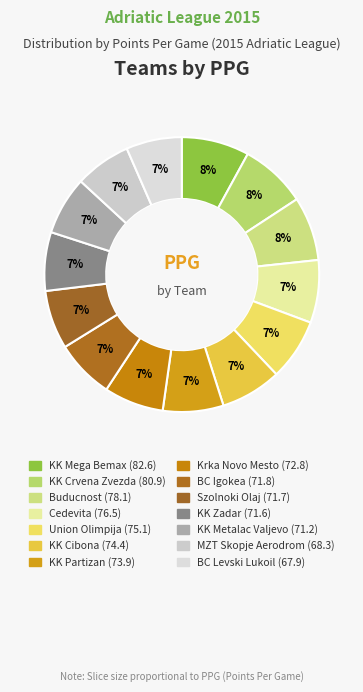

How many slices are in this pie chart?

14